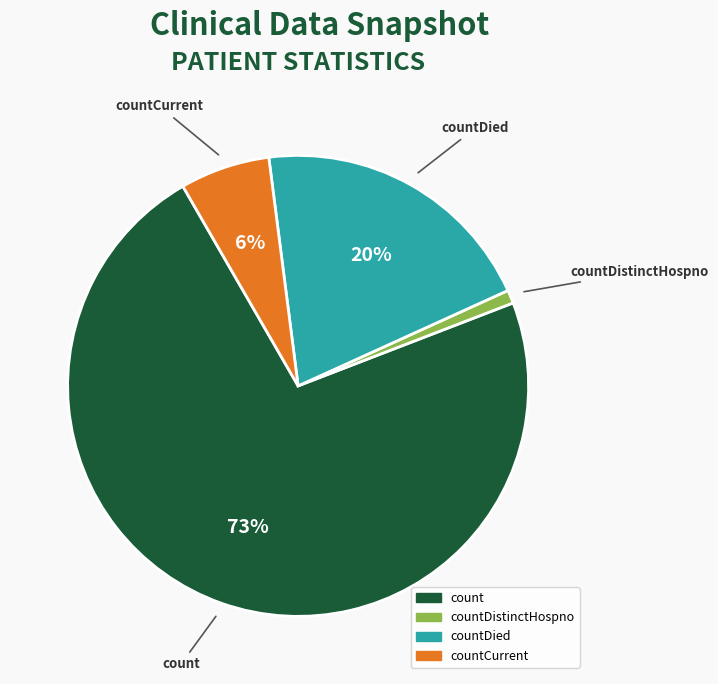

Do countDistinctHospno and countDied together represent more than half of the pie?

No